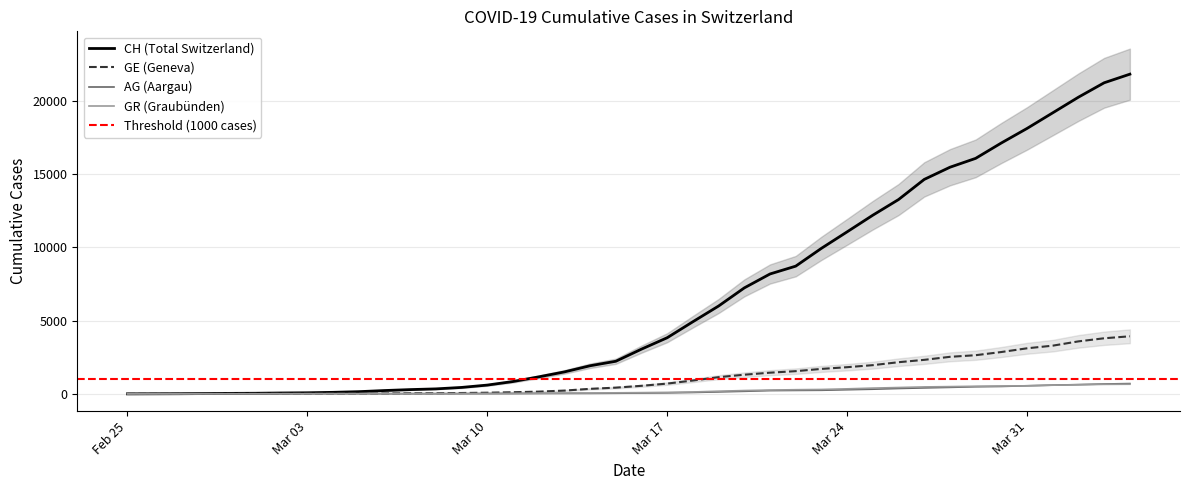

What is the label of the 29th point from the left?

Mar 24